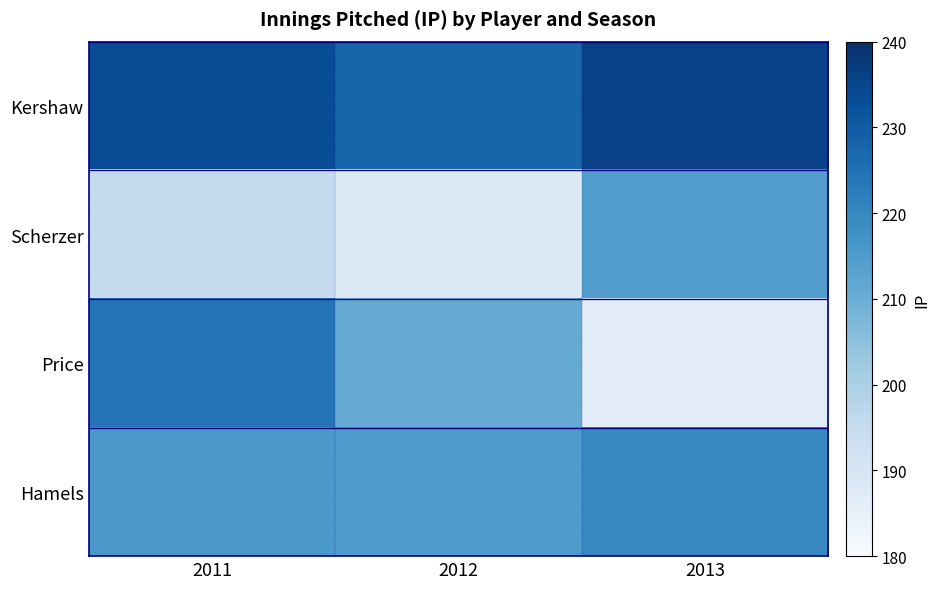

Which label corresponds to the largest value in the chart?

2013